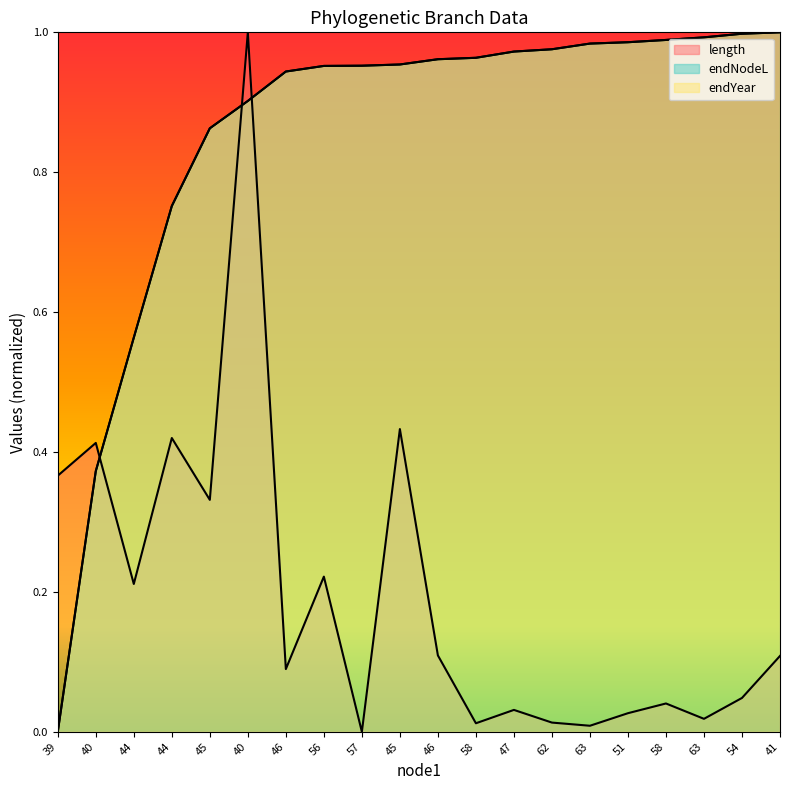

What is the label of the 11th point from the right?

45